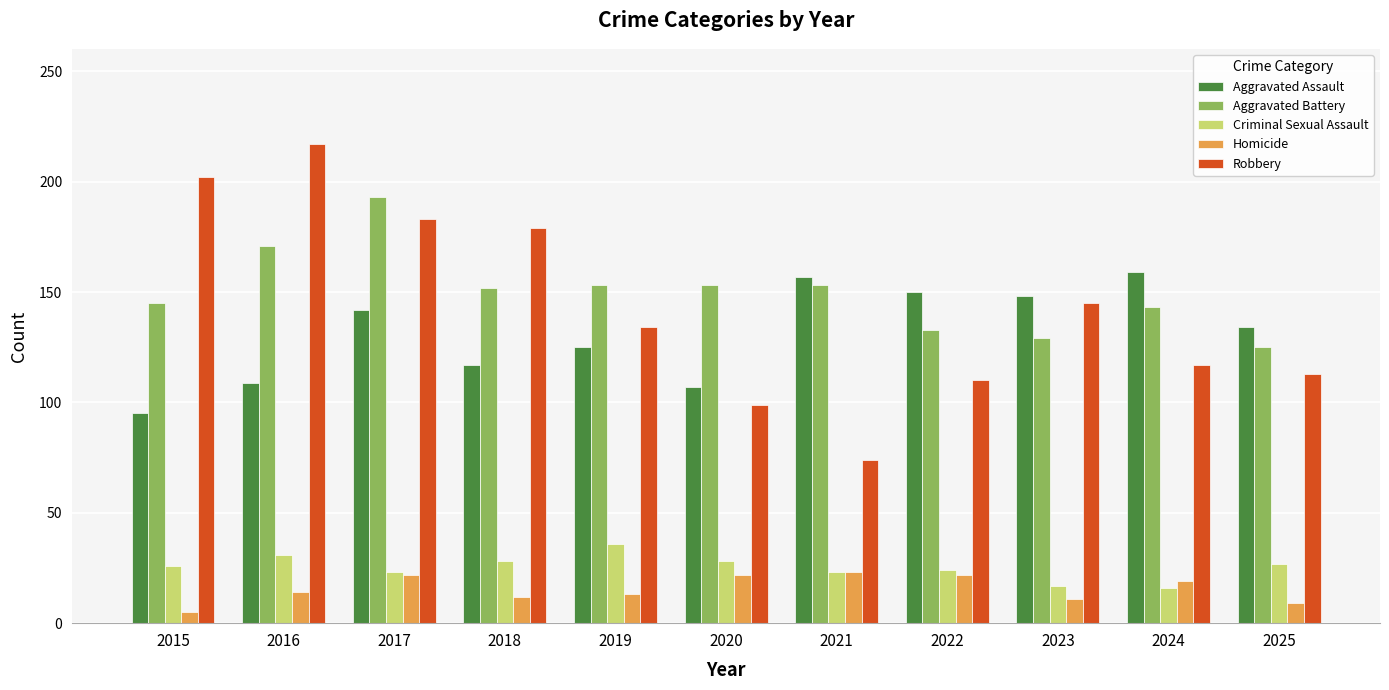

Read the Robbery value at 2017.

183